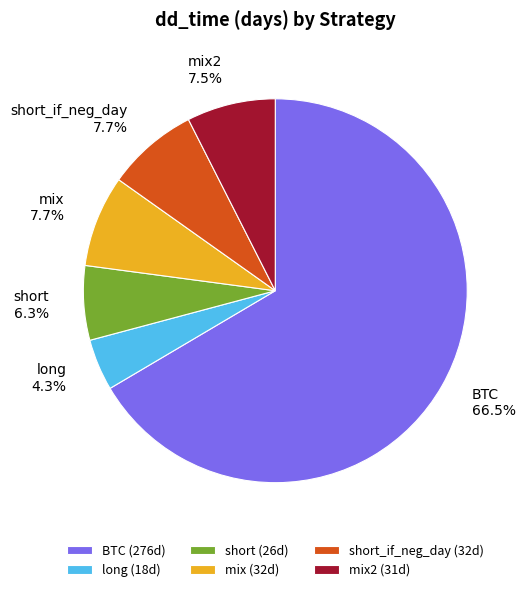

How much of the chart is everything except long?

95.7%